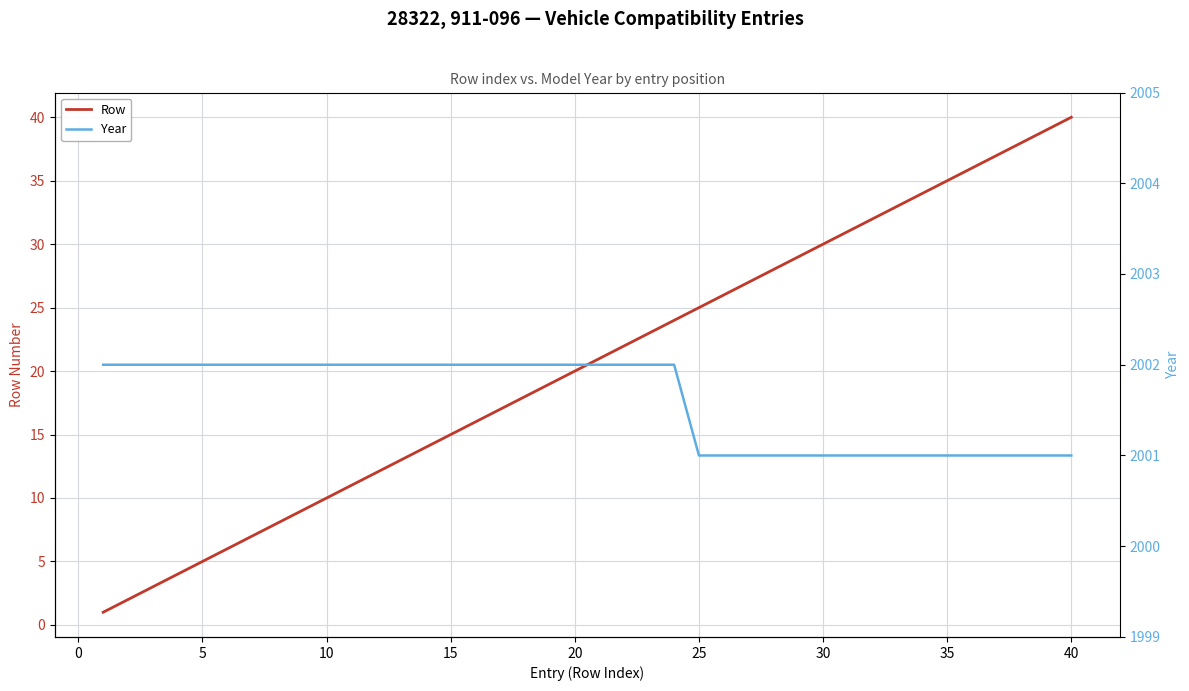

Count the Year values in the range 2001 to 2002.

40